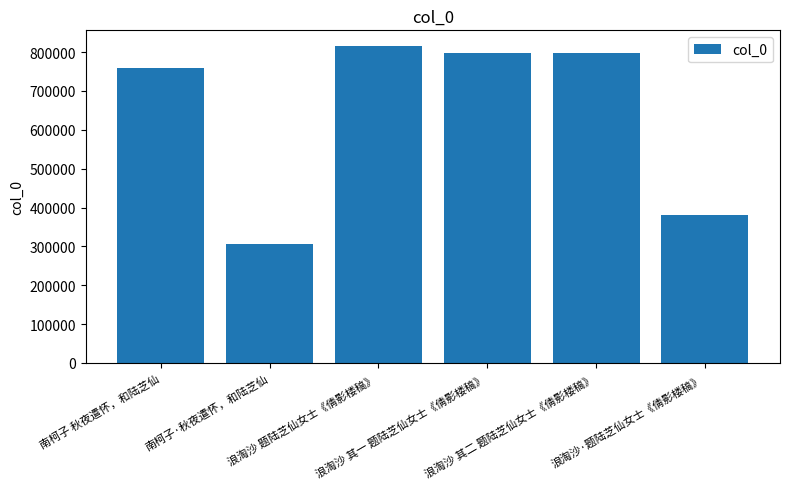

How many bars are there in total?

6